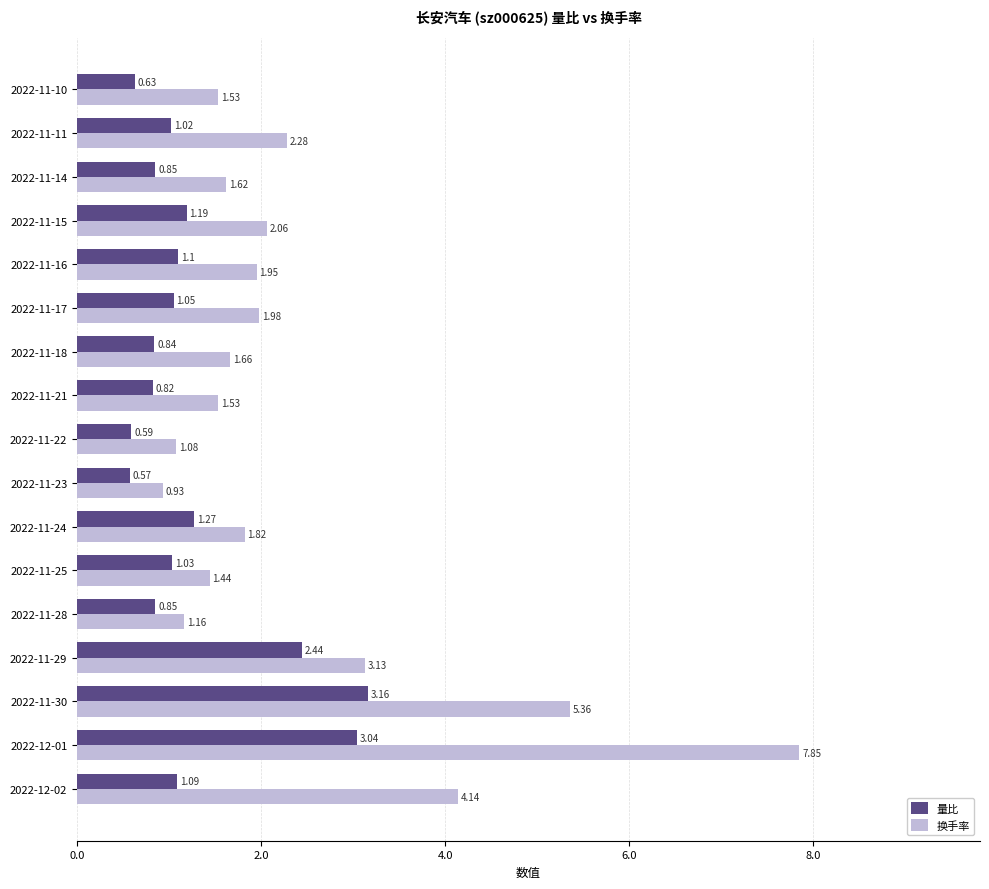

What is the difference between the maximum and second lowest values in the 量比 series?

2.6